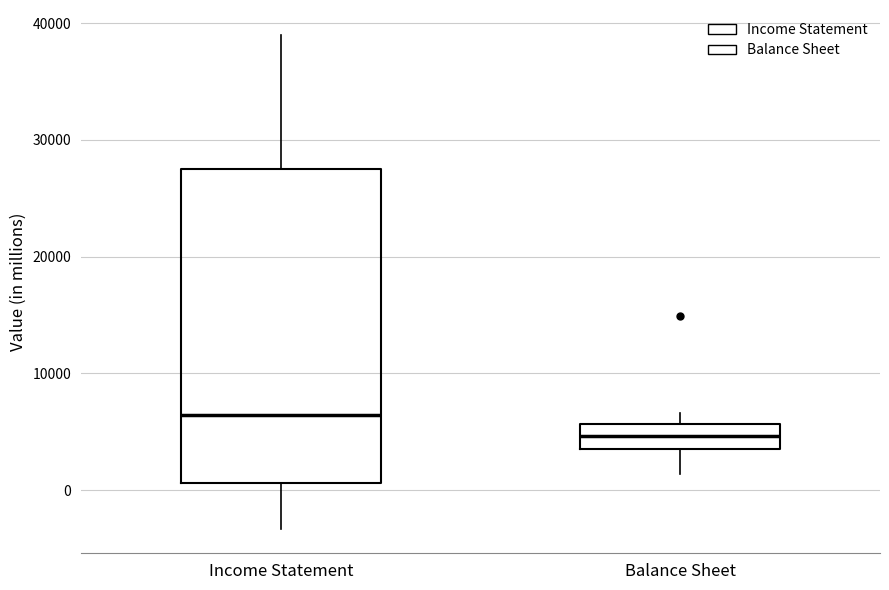

Reading left to right, transcribe this box plot: for each box, give where its median line is, the range the box spans, and where its two whiskers end, as read against the y-axis. The values are not printed on the chart, so give them approximately, as read against the axis.

Income Statement: median 6000, box 1000 to 28000, whiskers -3000 to 39000
Balance Sheet: median 5000, box 4000 to 6000, whiskers 1000 to 7000